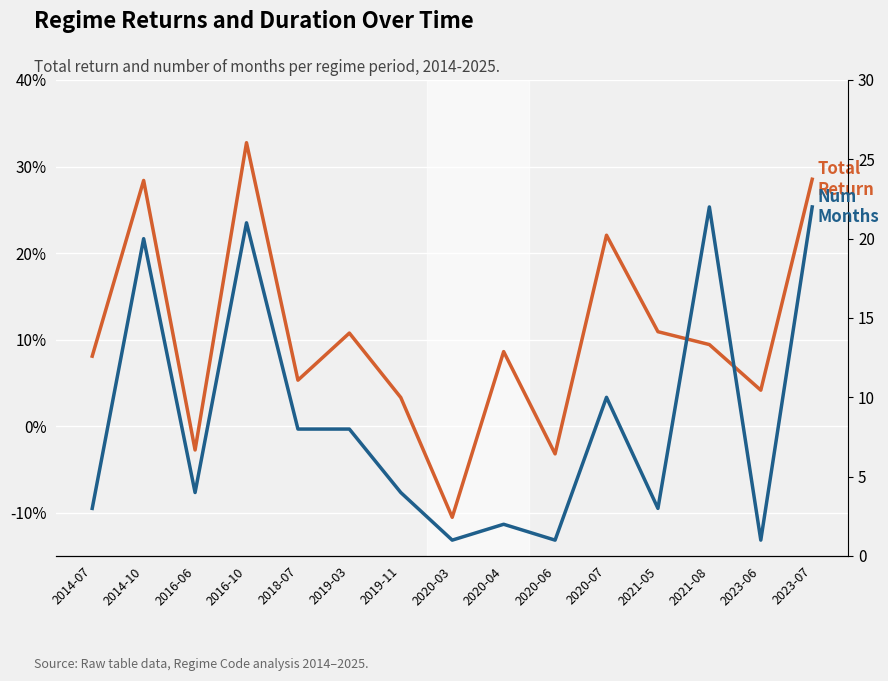

What value does the Num_Months series have at 2014-07?

3.0